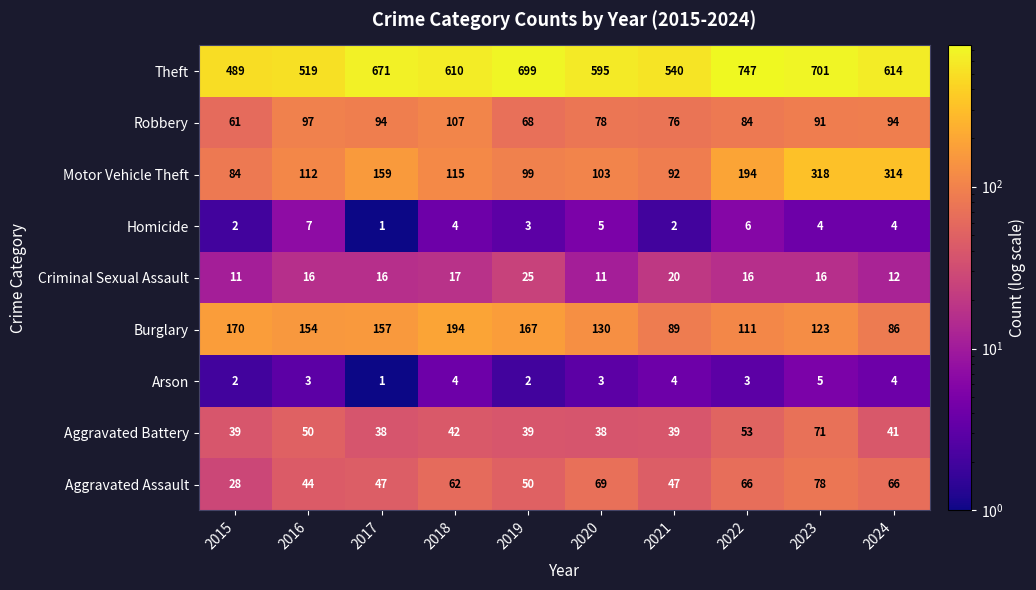

At 2022, list the series in order from smallest to largest.

Arson, Homicide, Criminal Sexual Assault, Aggravated Battery, Aggravated Assault, Robbery, Burglary, Motor Vehicle Theft, Theft